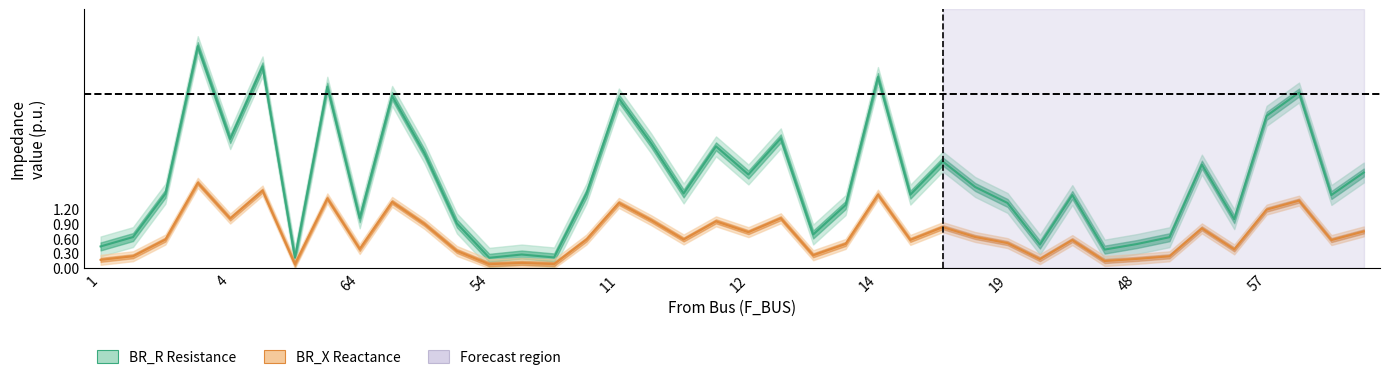

What is the difference between the maximum and minimum values in the BR_R (Resistance) series?

4.3